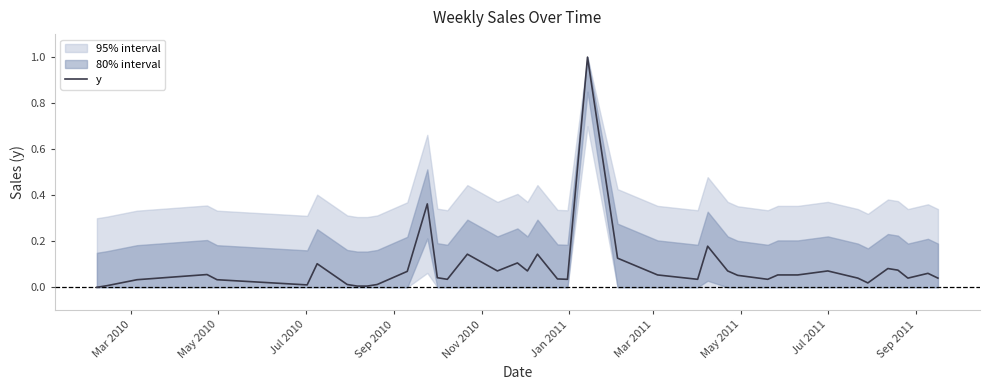

How many interior local valleys (lower than both neighbors) does the data have?

9